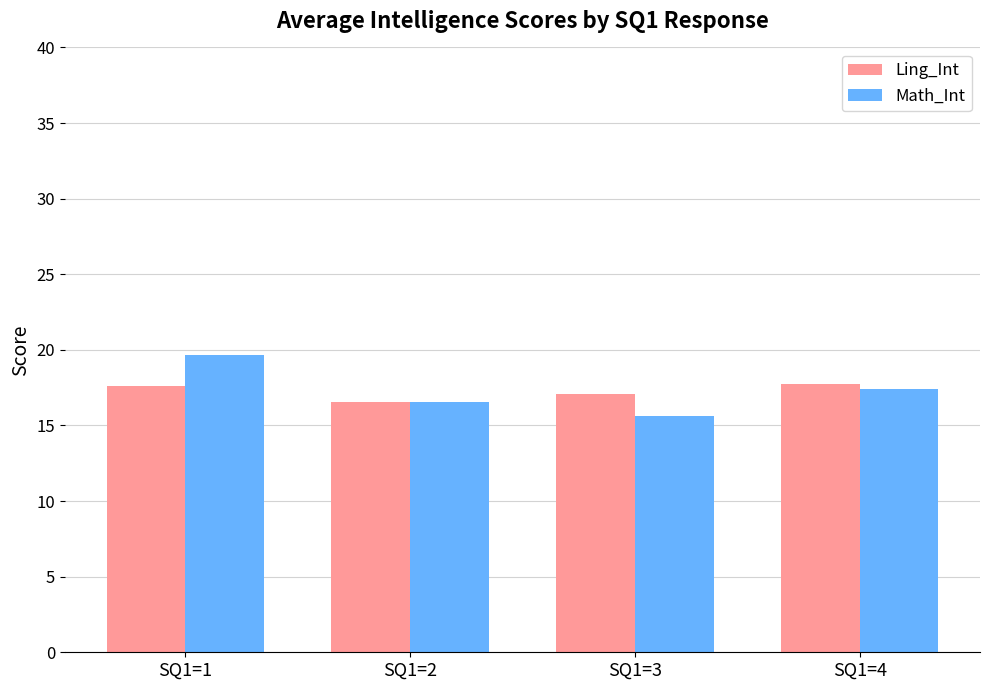

What is the difference between the maximum and minimum values in the Ling_Int series?

1.1